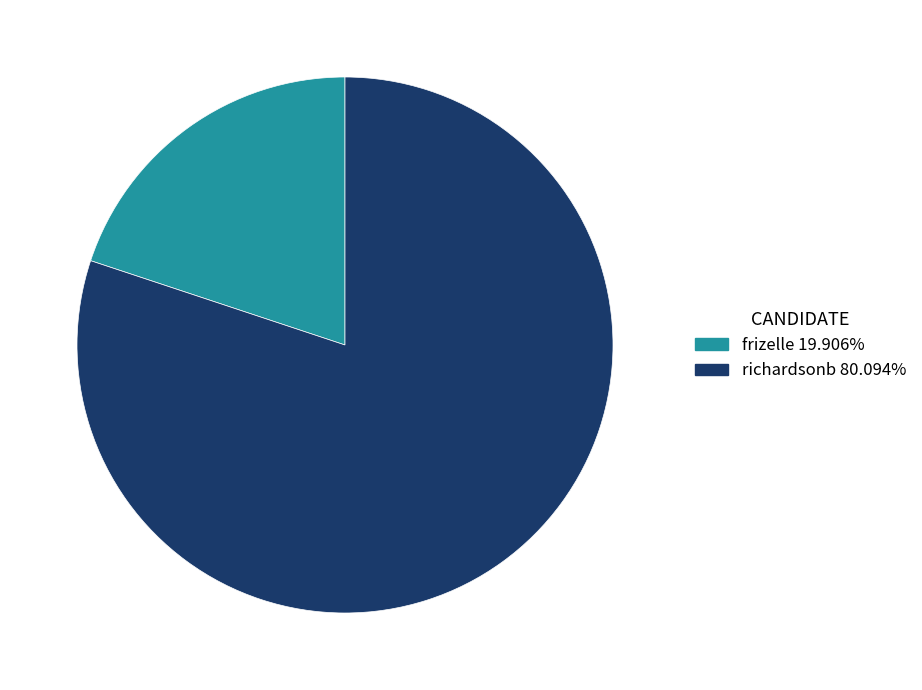

True or false: frizelle accounts for 20% of the total.

True